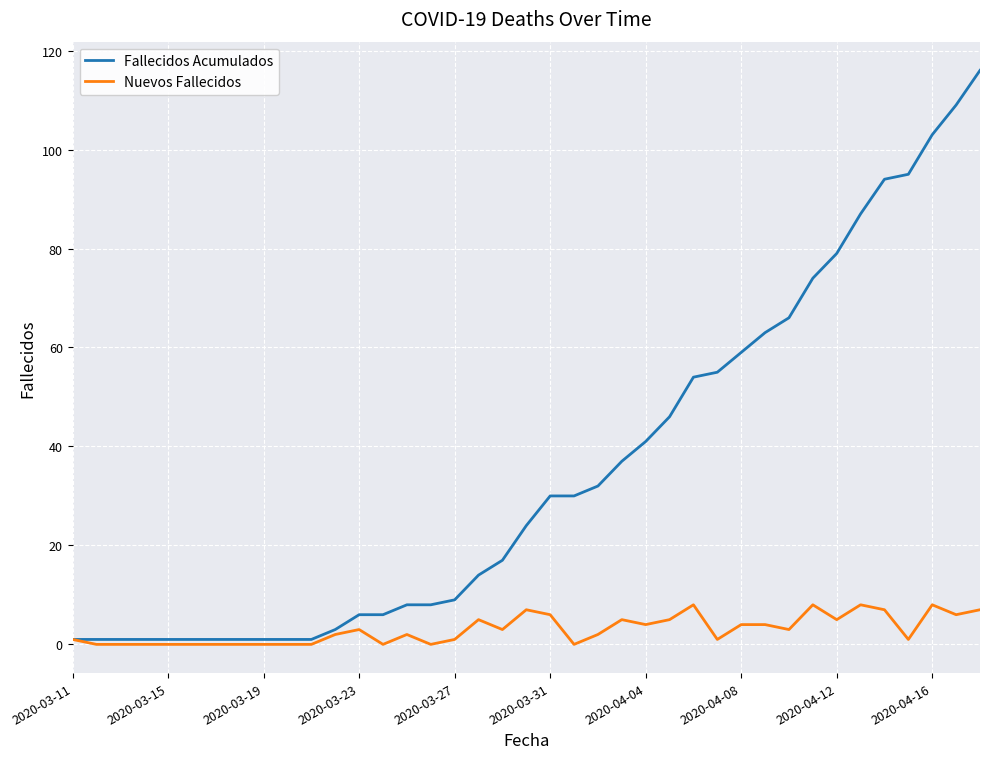

Which series has the largest total across all categories?

Fallecidos Acumulados